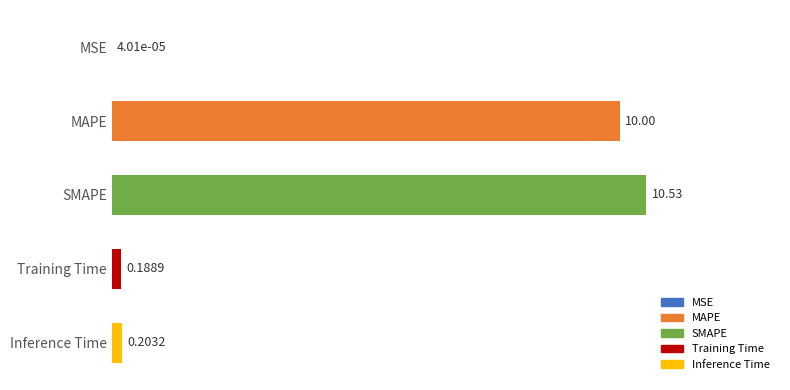

What is the ratio of the value at MAPE to the value at SMAPE?

0.9